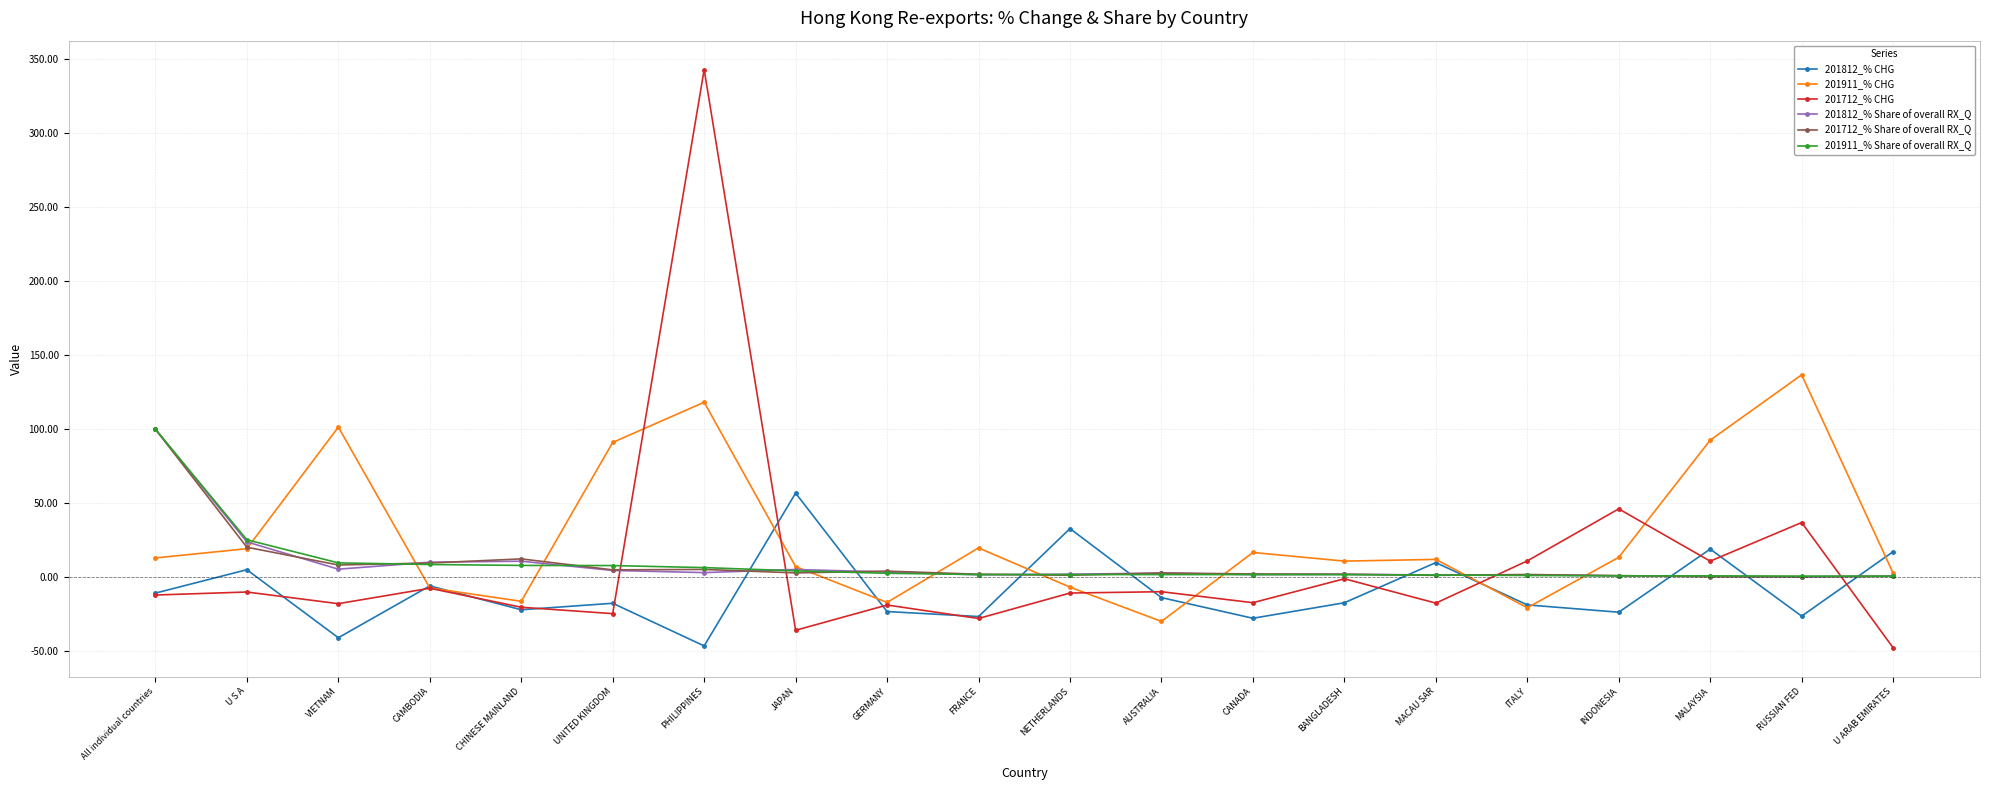

How many lines are shown in the chart?

6